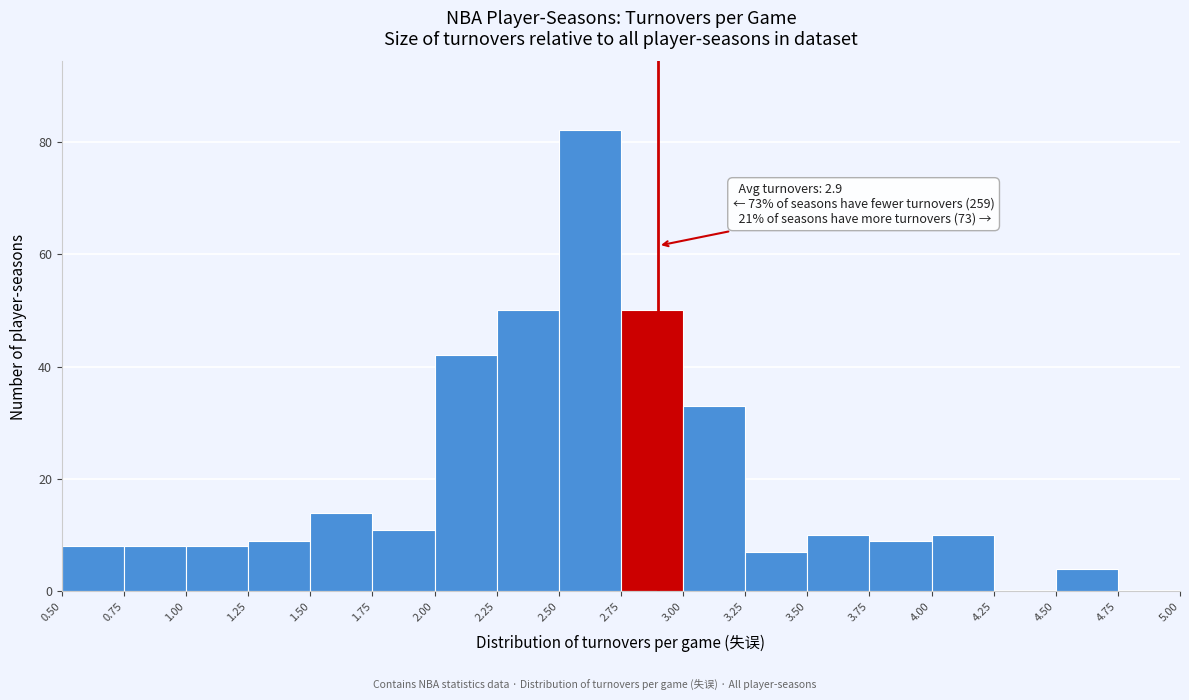

Over which range of the x-axis is the bar tallest?

2.50 to 2.75